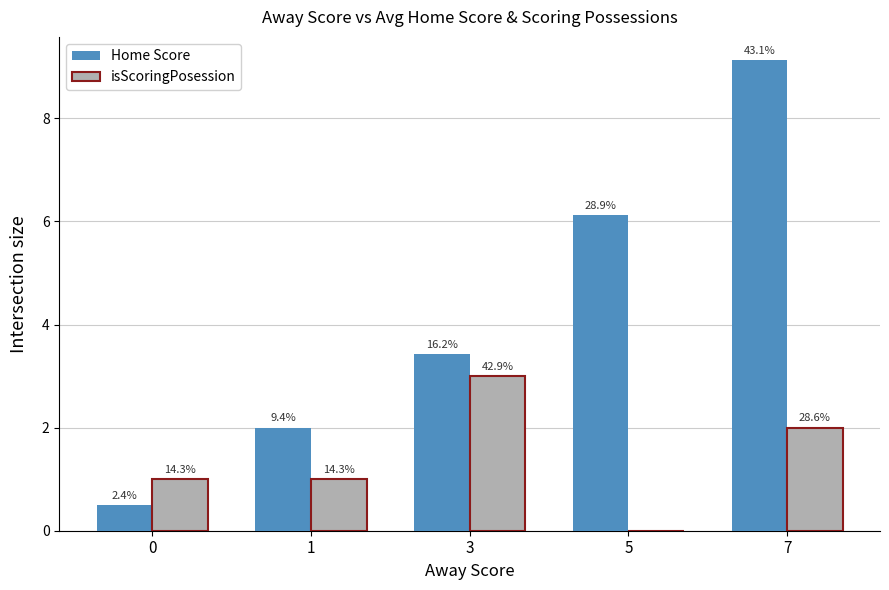

At which category does the chart reach its peak across all series?

7